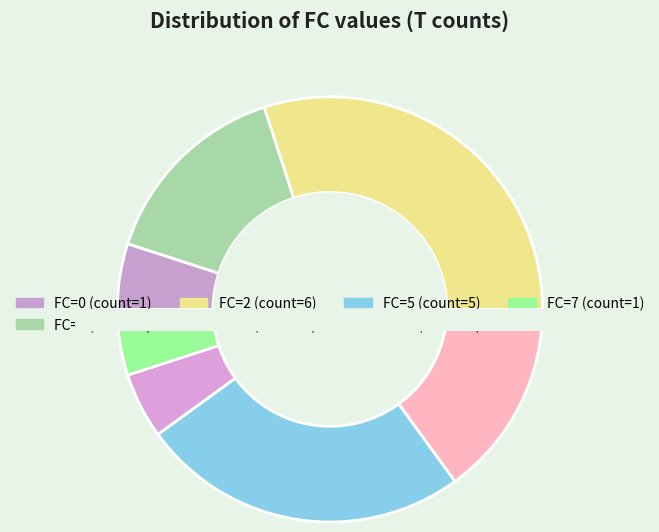

To the nearest percent, what is the average slice percentage?

14%